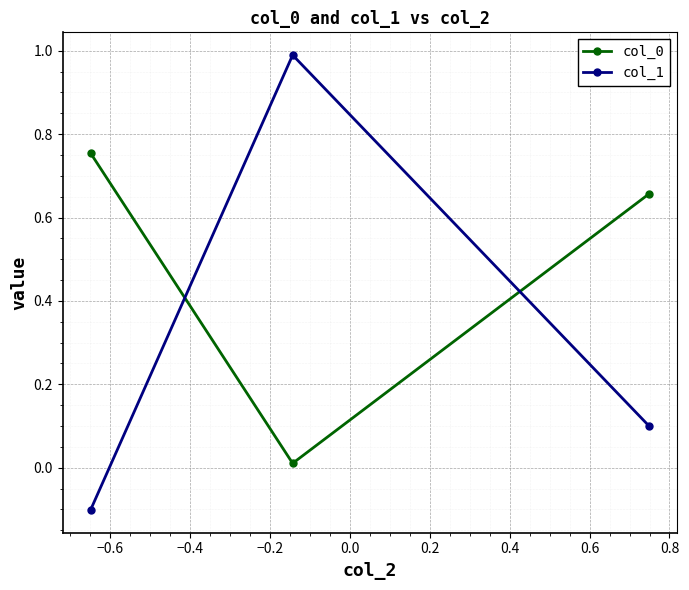

What is the maximum value shown in the chart?

1.0